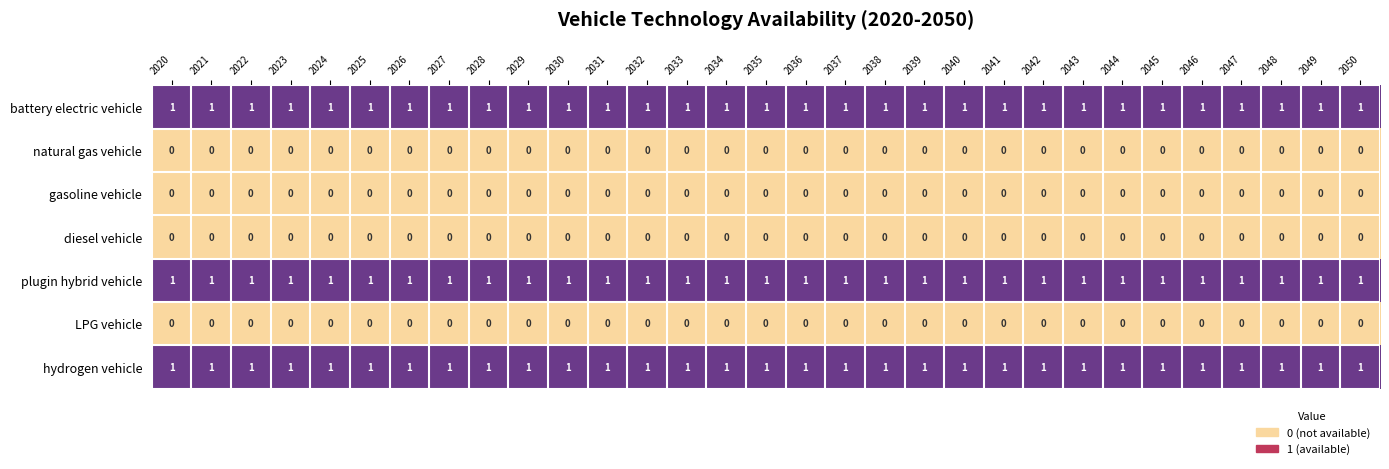

Is the value of LPG vehicle at 2026 greater than the value of battery electric vehicle at 2042?

No